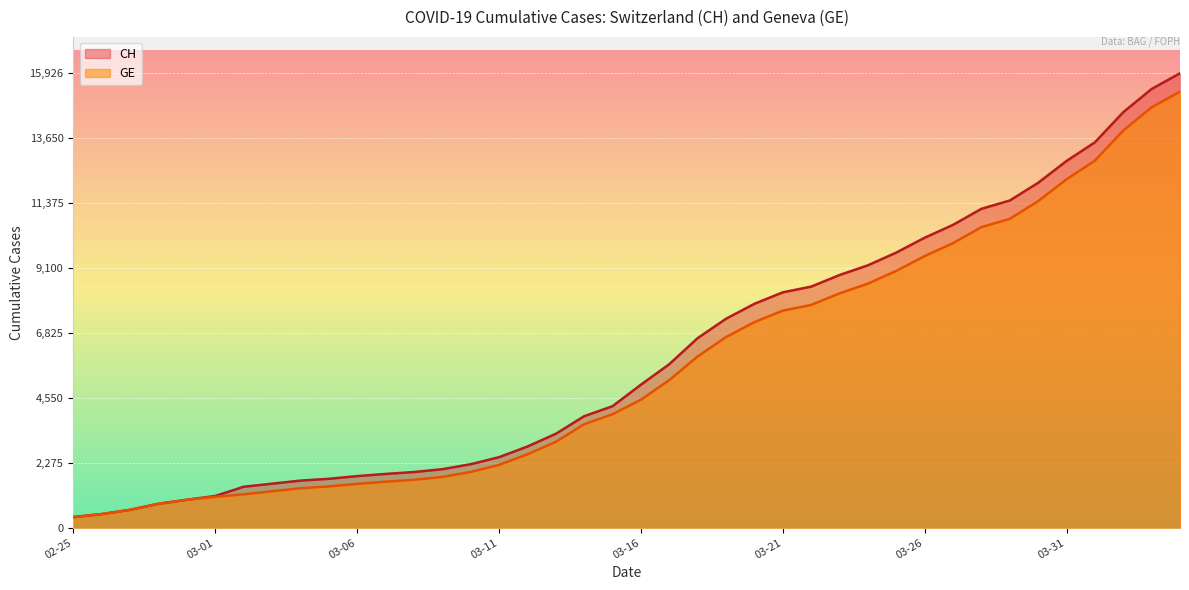

What is the label of the 19th point from the left?

2020-03-14